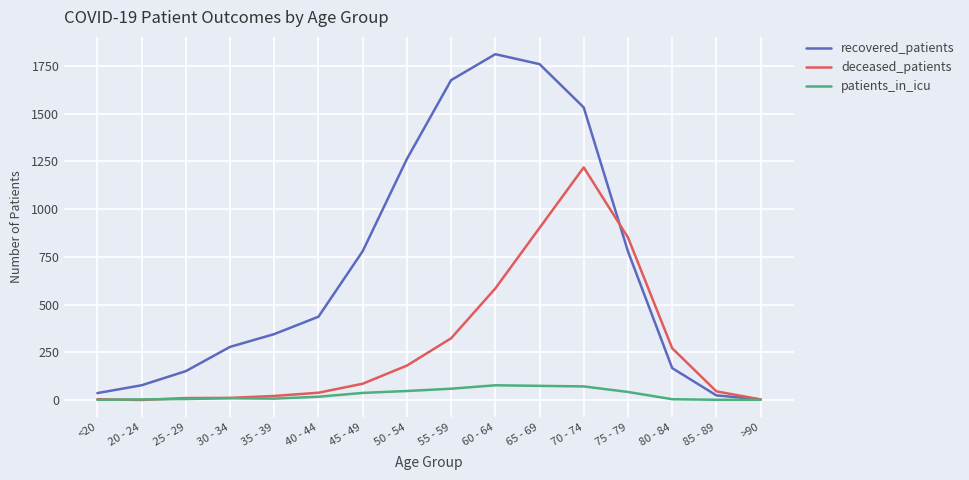

At how many categories does at least one series exceed 1358?

4